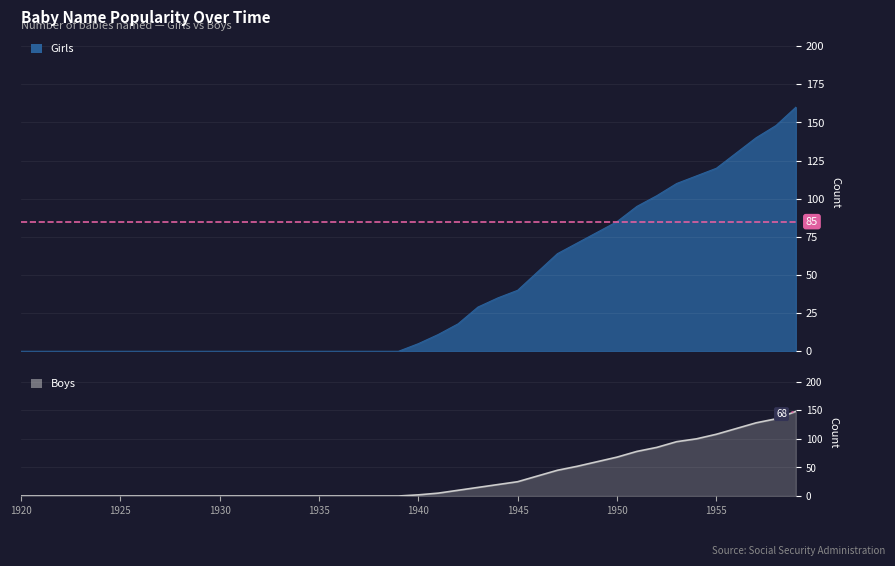

Reading left to right, what are all the values shown in this chart?

0	0	0	0	0	0	0	0	0	0	0	0	0	0	0	0	0	0	0	0	2	5	10	15	20	25	35	45	52	60	68	78	85	95	100	108	118	128	135	148